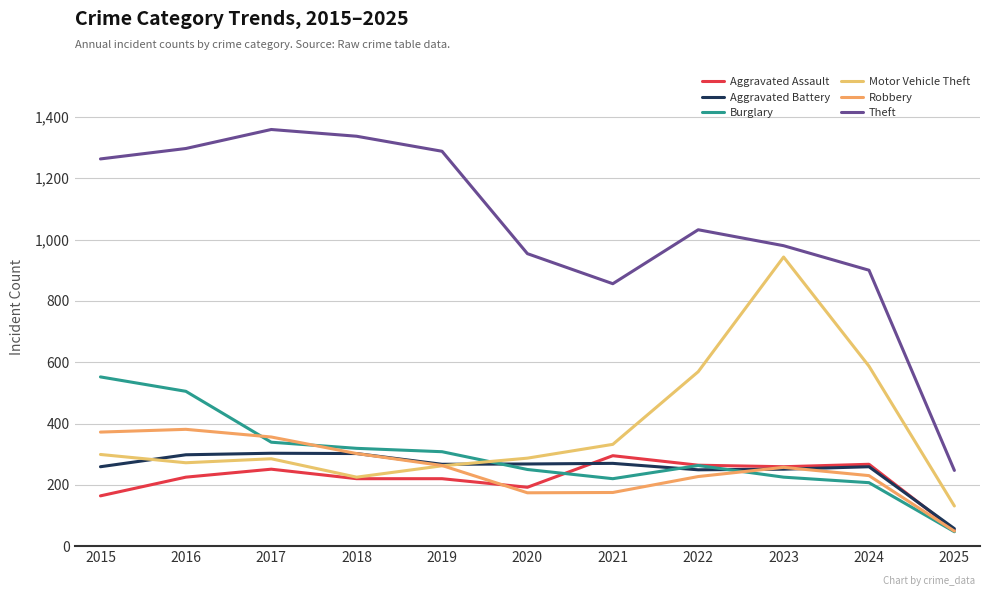

What is the value of the Aggravated Battery point at the 2nd from the left?

298